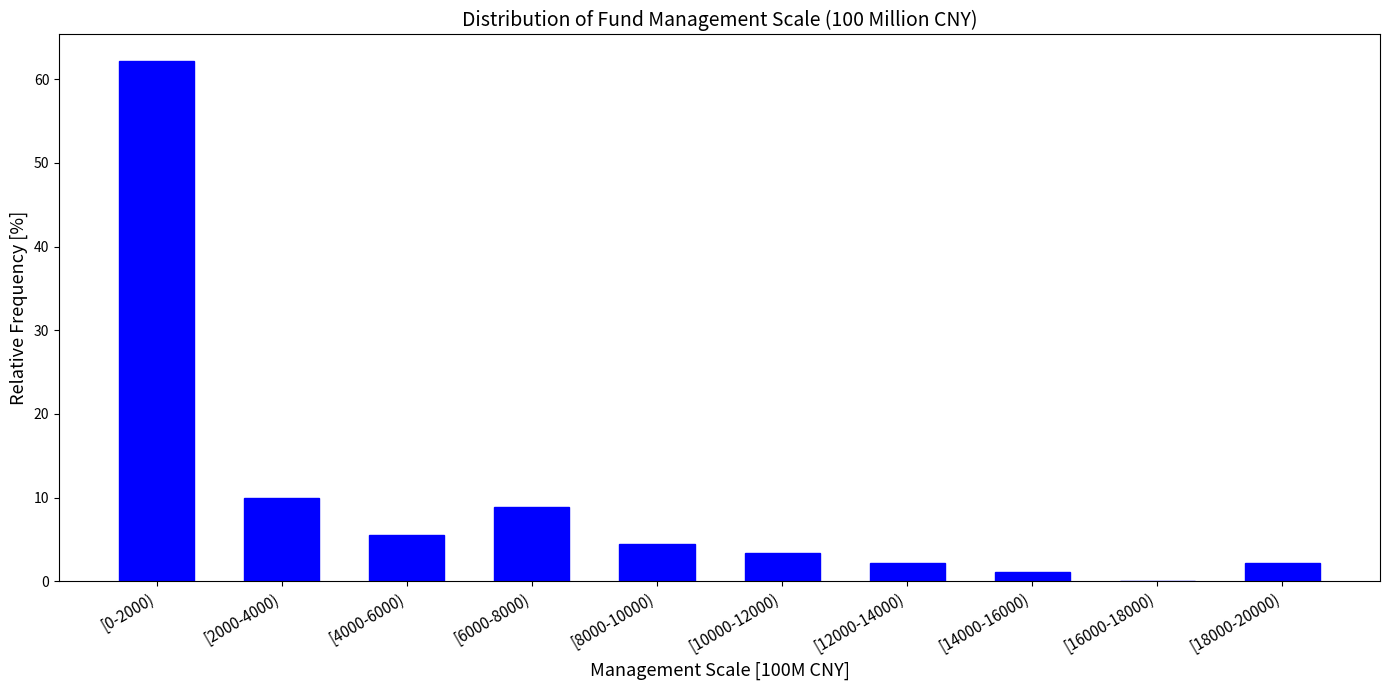

Reading left to right, what are all the values shown in this chart?

[0-2000)=62.2	[2000-4000)=10.0	[4000-6000)=5.6	[6000-8000)=8.9	[8000-10000)=4.4	[10000-12000)=3.3	[12000-14000)=2.2	[14000-16000)=1.1	[16000-18000)=0.0	[18000-20000)=2.2